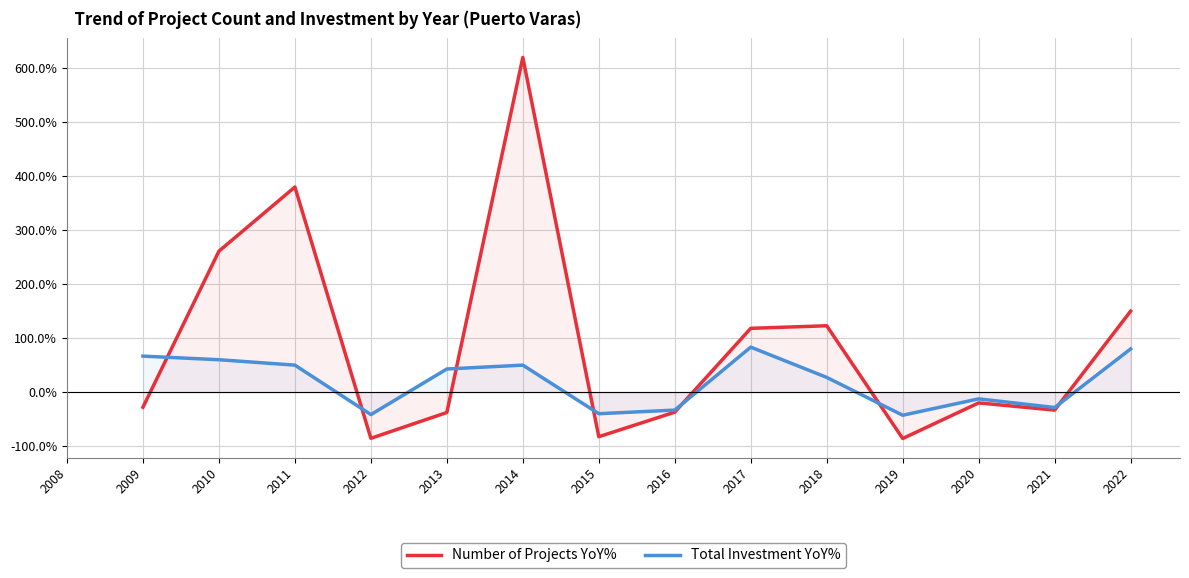

How many data points in Number of Projects YoY% are less than -28?

7